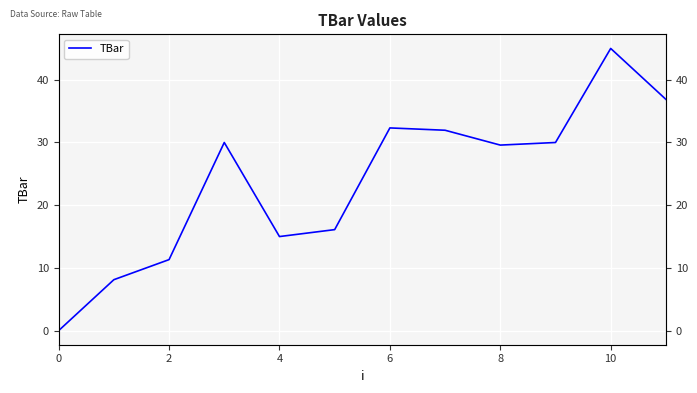

What is the sum of all values?

286.3